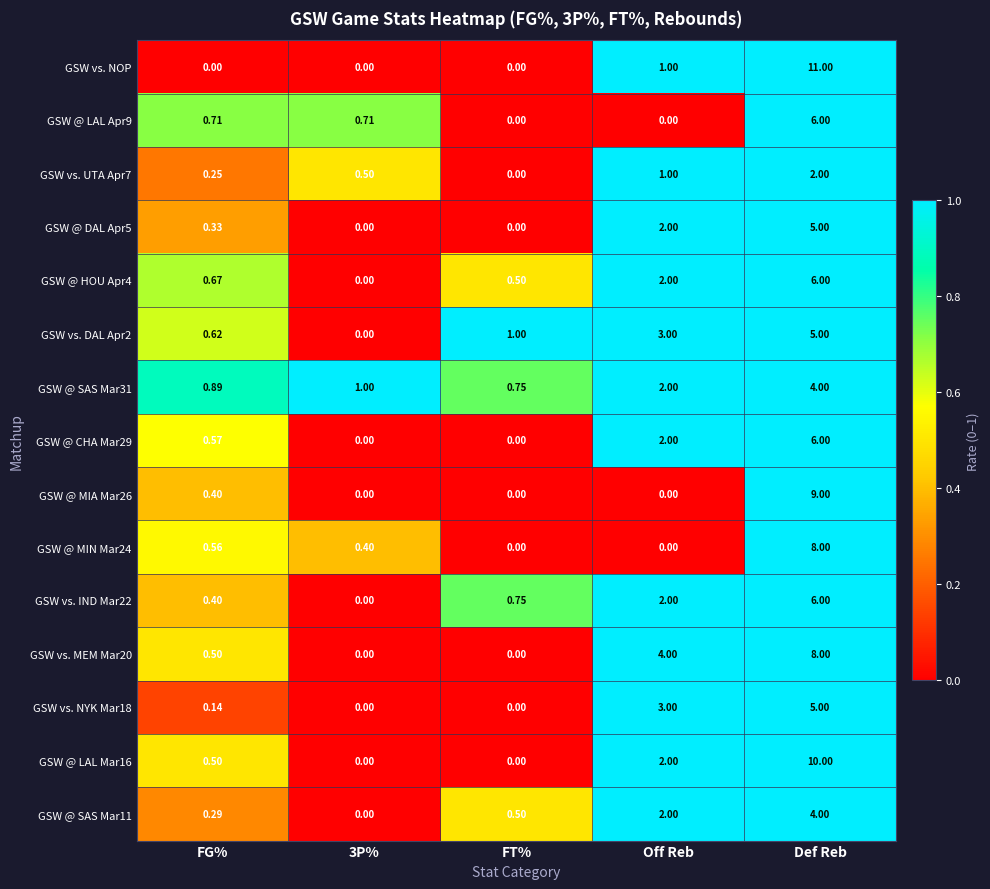

At which category is the sum across all series the highest?

Def Reb